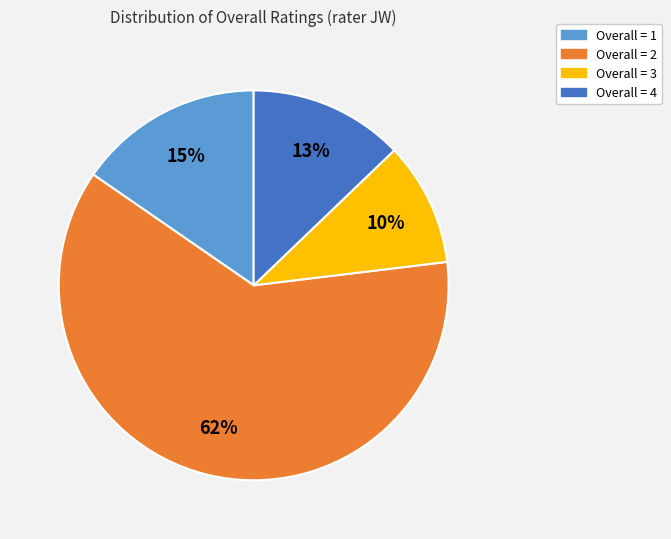

Which slice is the smallest?

Overall = 3